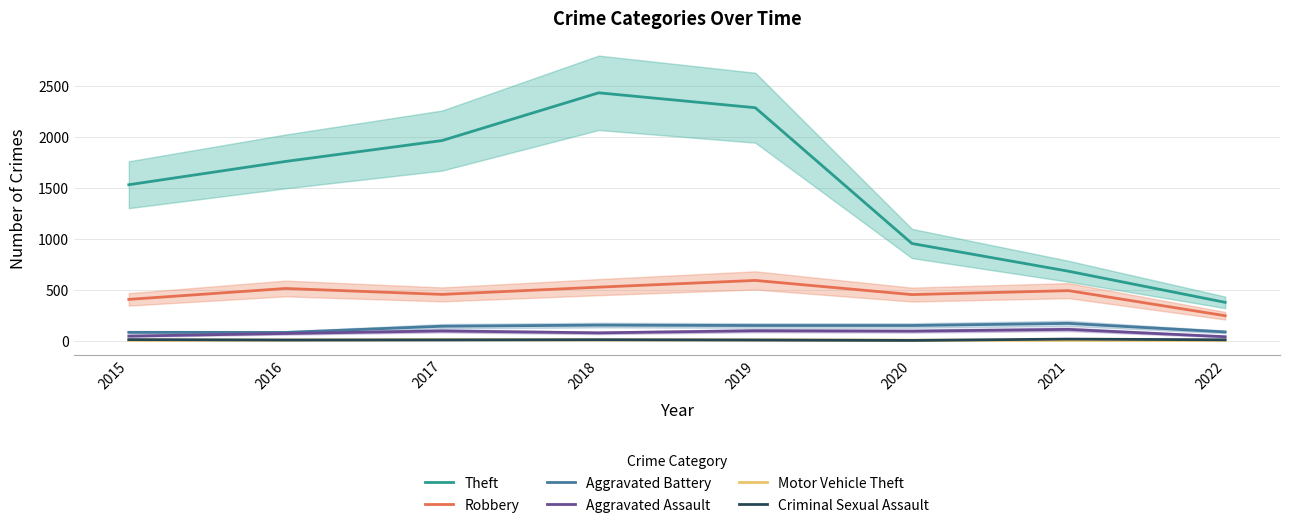

Is the value of Aggravated Battery at 2022 greater than the value of Aggravated Assault at 2018?

Yes